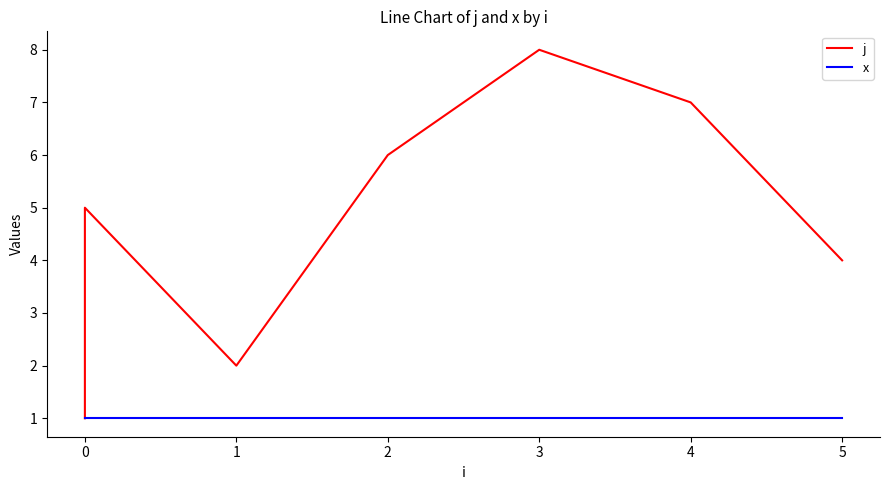

Rank the series by their maximum value, from lowest to highest.

x, j